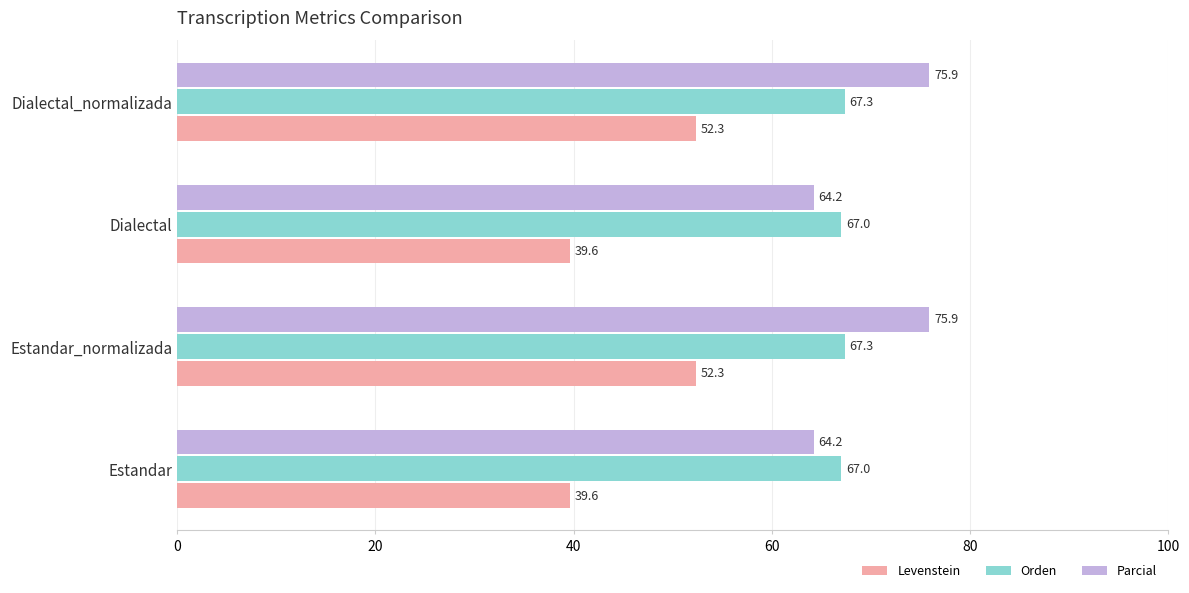

What is the difference between the maximum and second lowest values in the Levenstein series?

12.7